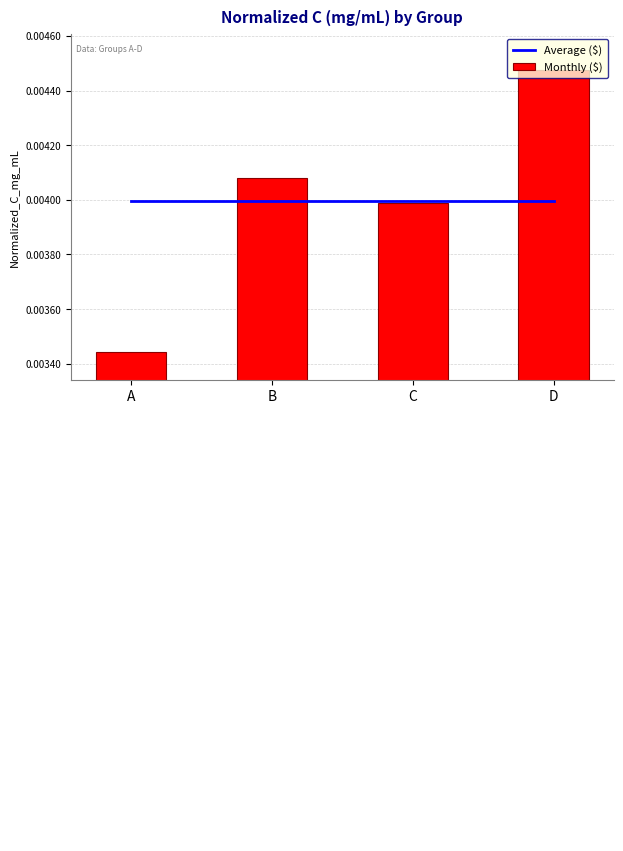

Which series has the largest total across all categories?

Average ($)